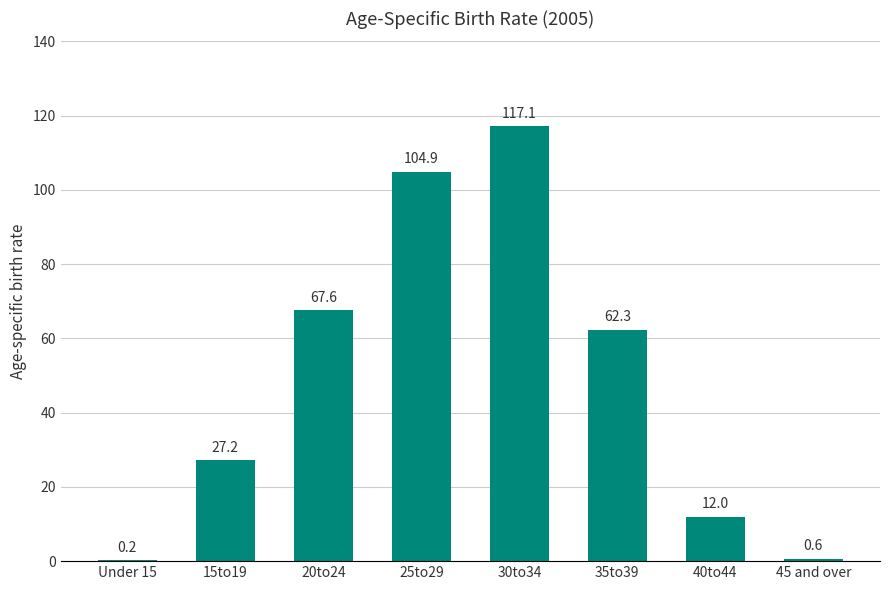

True or false: the data shows 0.2 at Under 15.

True